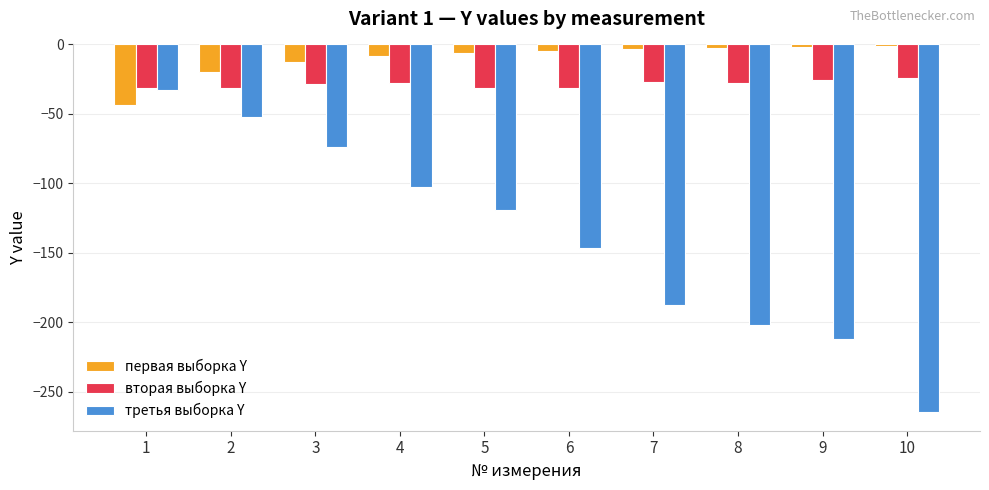

Is the value of вторая выборка Y at 1 greater than the value of третья выборка Y at 5?

Yes